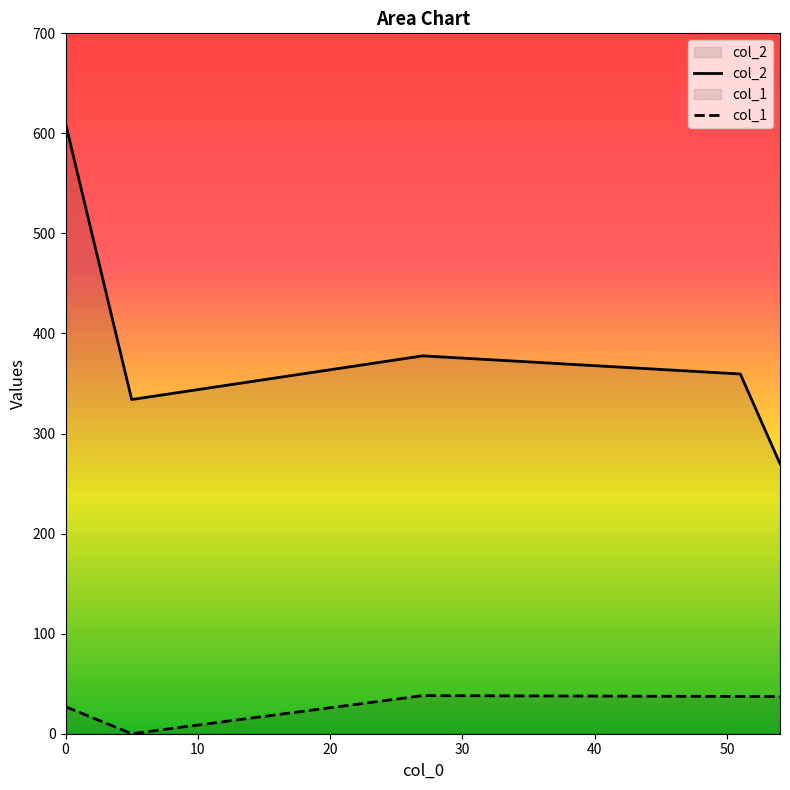

At how many categories does at least one series exceed 146?

5